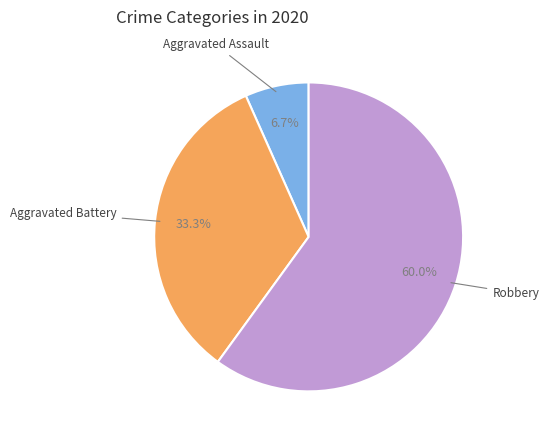

Which has a higher value, Aggravated Assault or Robbery?

Robbery